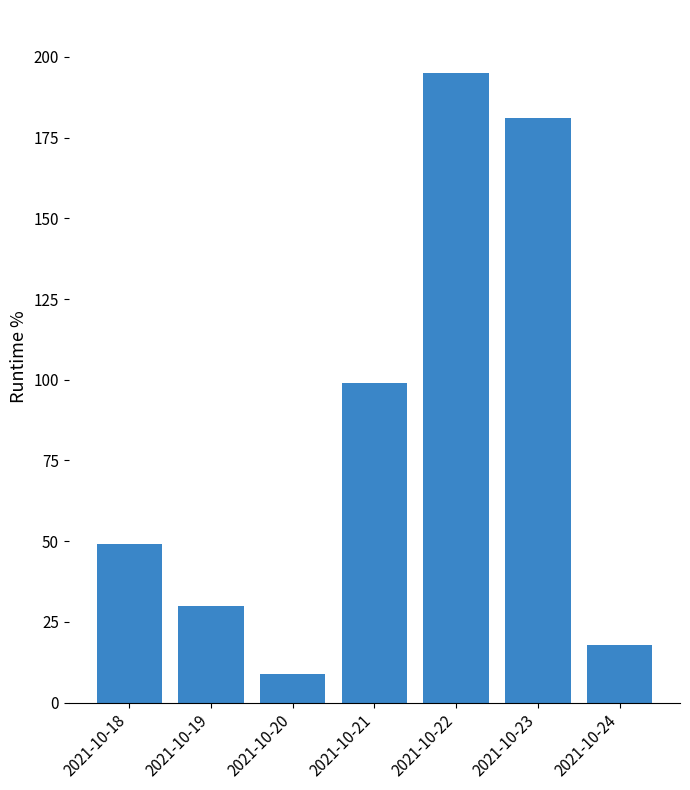

What is the change in value from 2021-10-18 to 2021-10-24?

-31